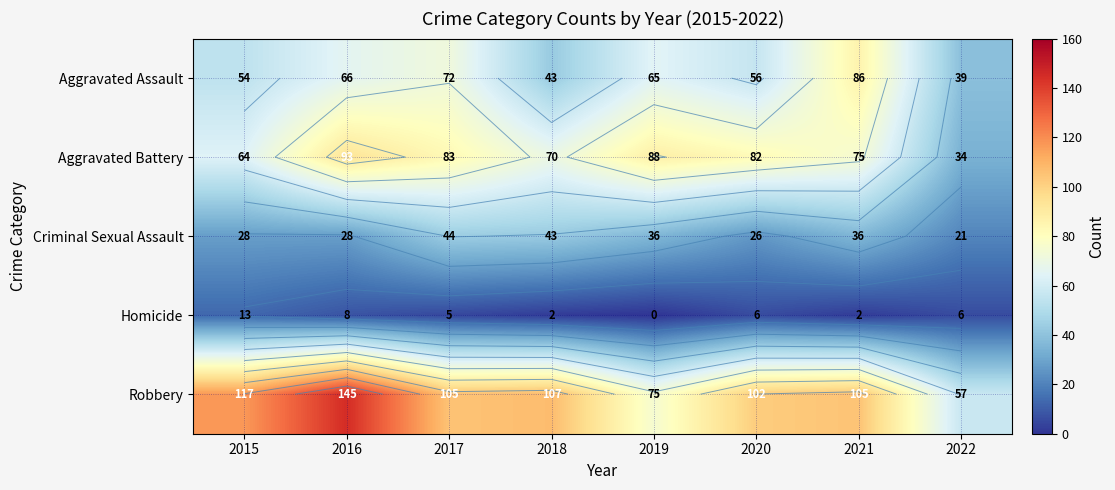

Rank the series by their maximum value, from highest to lowest.

Robbery, Aggravated Battery, Aggravated Assault, Criminal Sexual Assault, Homicide